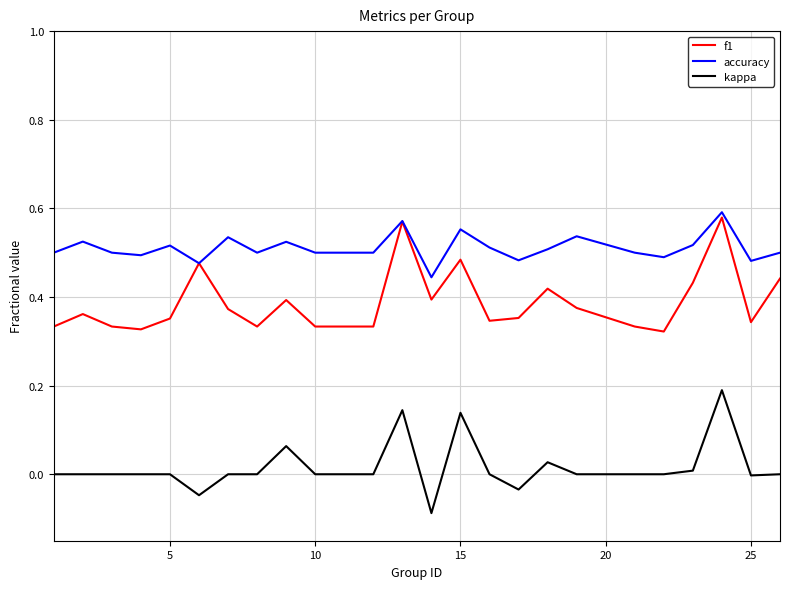

List the series in order of their overall mean, lowest first.

kappa, f1, accuracy